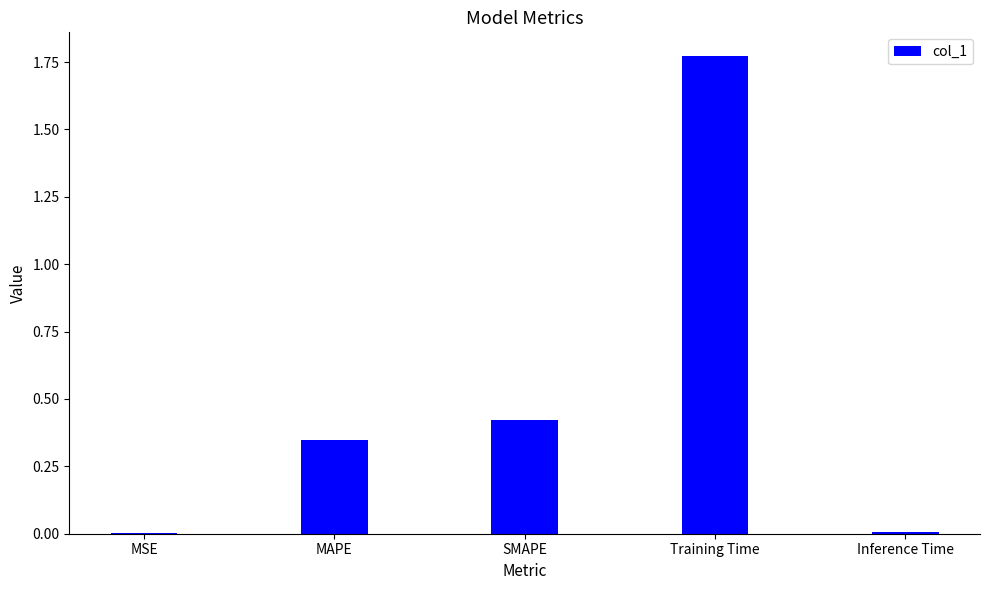

What is the sum of all values?

2.5